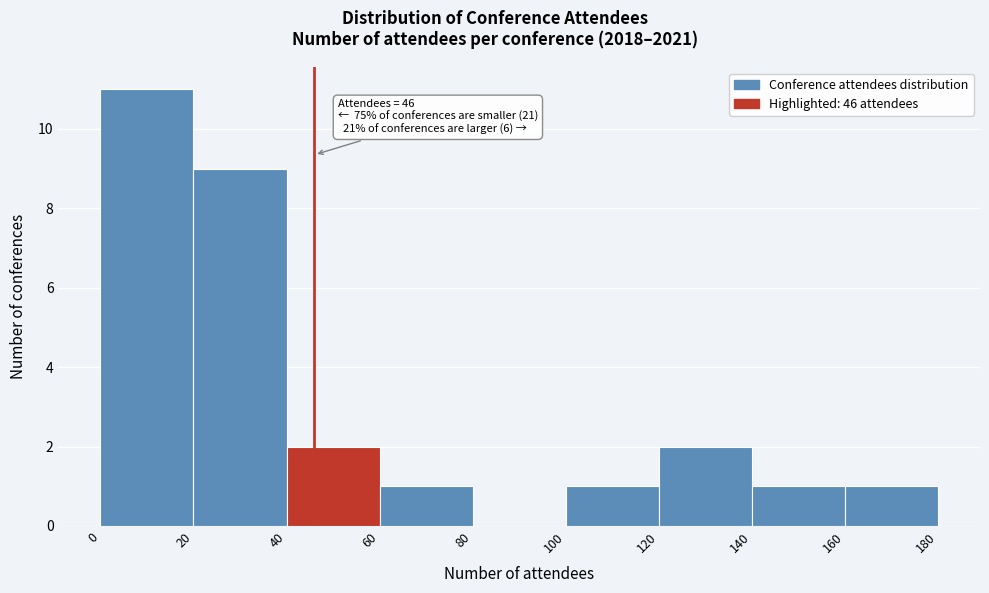

Which range on the x-axis has the tallest bar?

0 to 20